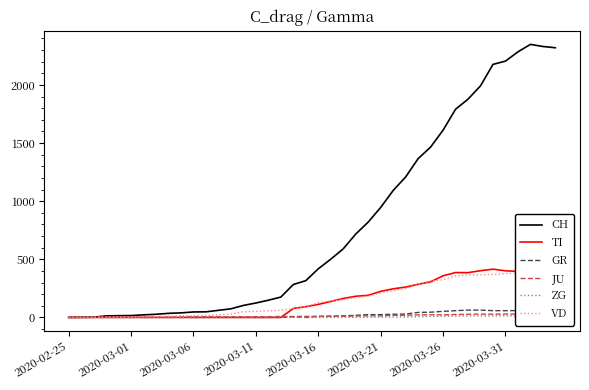

What is the sum of all CH values?

31611